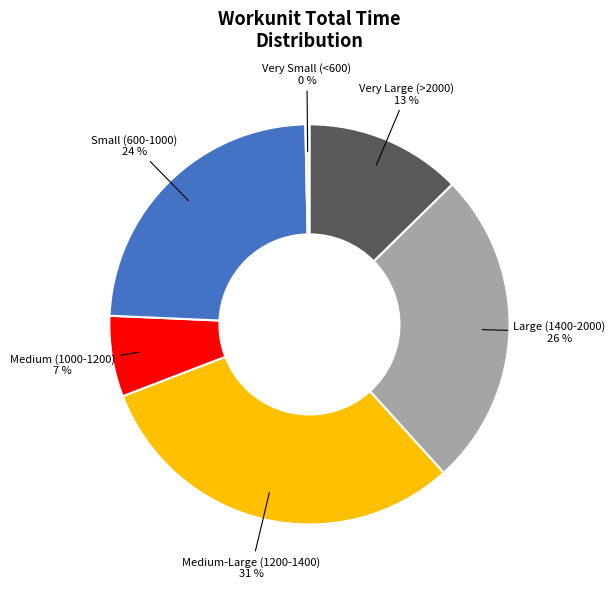

To the nearest percent, what is the average slice percentage?

17%